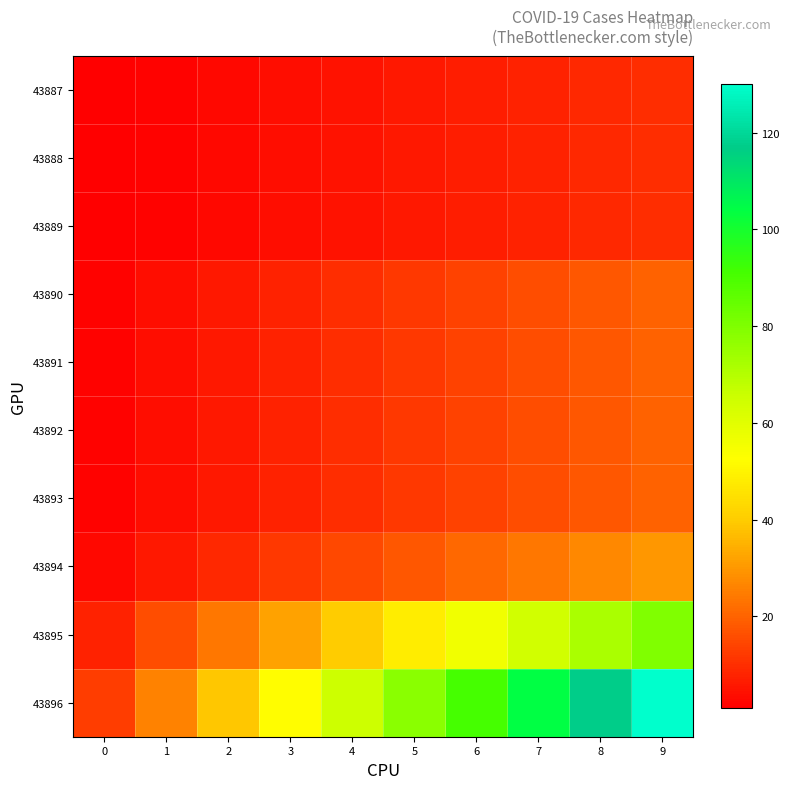

Reading left to right, what are all the values shown in this chart?

43887: 0=1	1=2	2=3	3=4	4=5	5=6	6=7	7=8	8=9	9=10
43888: 0=1	1=2	2=3	3=4	4=5	5=6	6=7	7=8	8=9	9=10
43889: 0=1	1=2	2=3	3=4	4=5	5=6	6=7	7=8	8=9	9=10
43890: 0=2	1=4	2=6	3=8	4=10	5=12	6=14	7=16	8=18	9=20
43891: 0=2	1=4	2=6	3=8	4=10	5=12	6=14	7=16	8=18	9=20
43892: 0=2	1=4	2=6	3=8	4=10	5=12	6=14	7=16	8=18	9=20
43893: 0=2	1=4	2=6	3=8	4=10	5=12	6=14	7=16	8=18	9=20
43894: 0=3	1=6	2=9	3=12	4=15	5=18	6=21	7=24	8=27	9=30
43895: 0=8	1=16	2=24	3=32	4=40	5=48	6=56	7=64	8=72	9=80
43896: 0=13	1=26	2=39	3=52	4=65	5=78	6=91	7=104	8=117	9=130